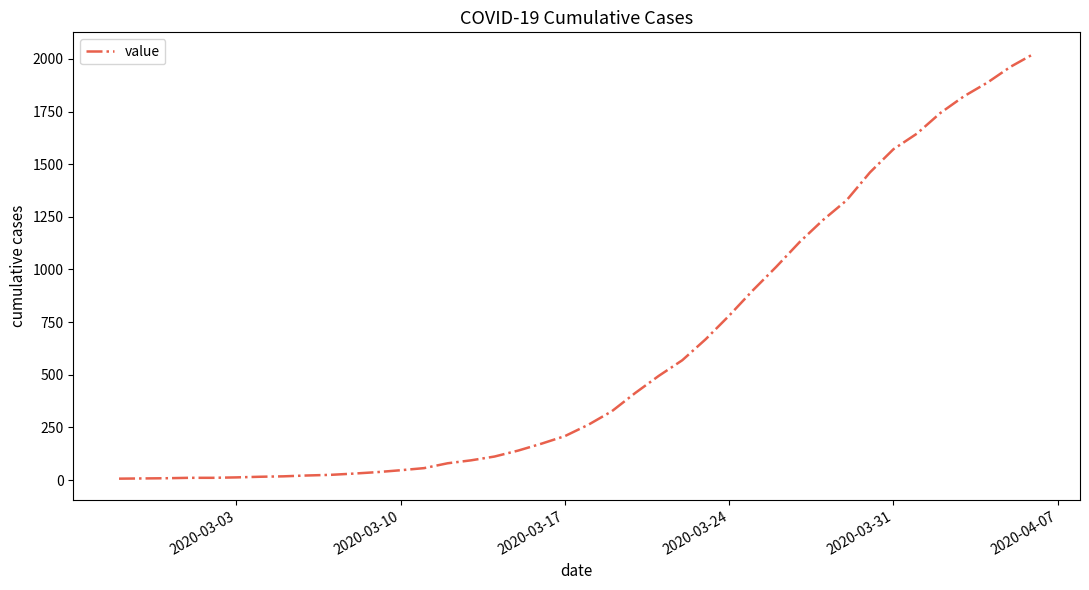

What is the difference between the maximum and minimum values?

2018